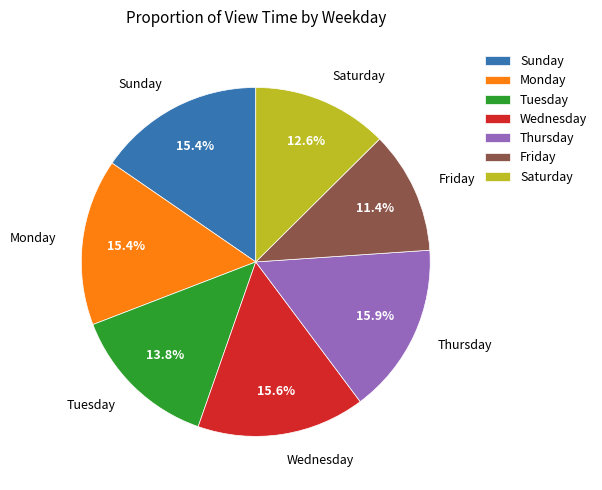

Does any single category account for the majority?

No